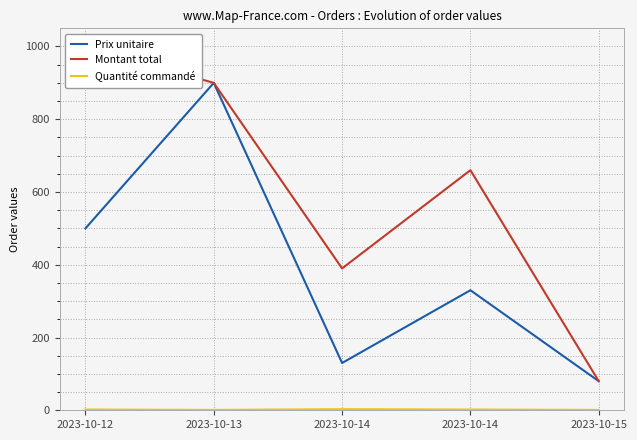

How many values in the Montant total series are below 659?

2